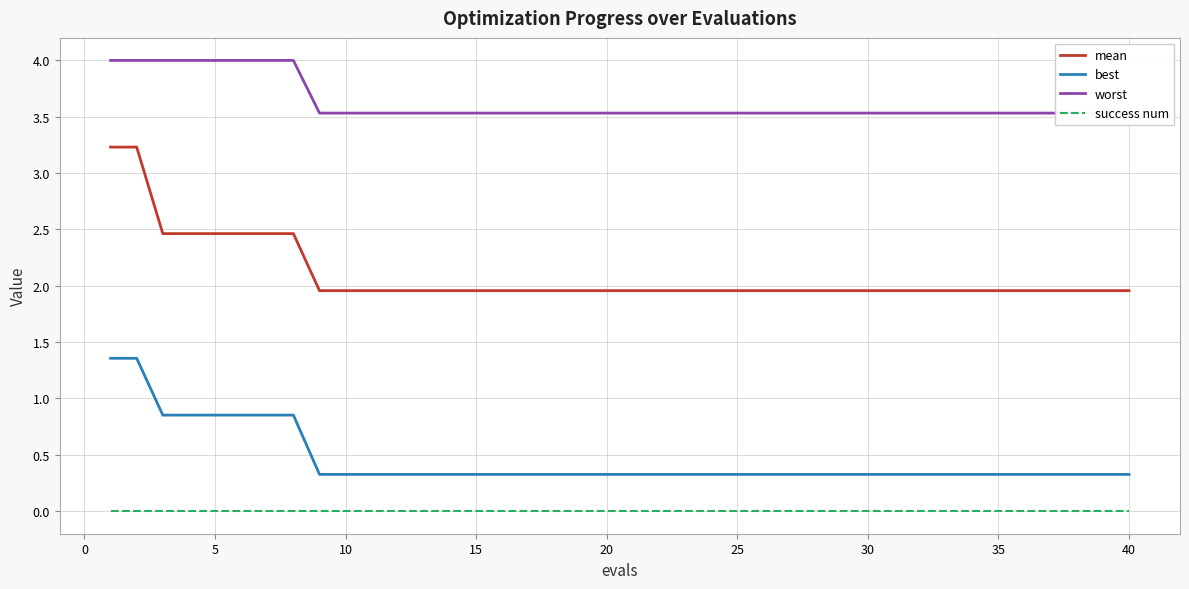

True or false: mean and best intersect in this chart.

False